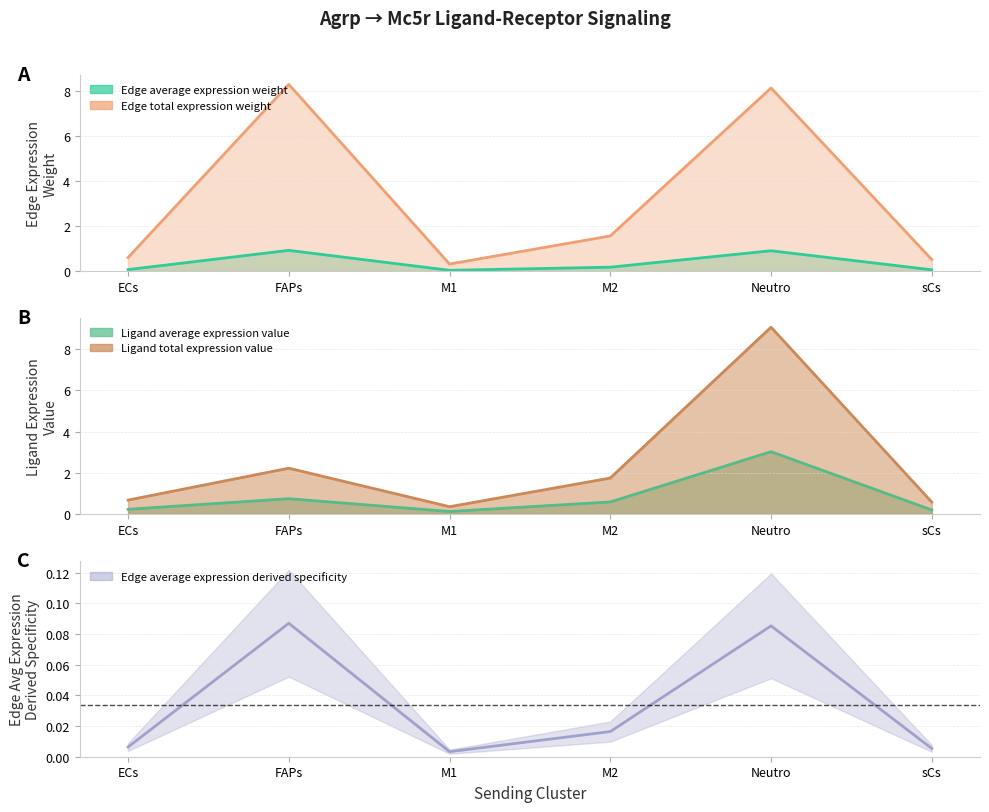

At which category does the chart reach its minimum across all series?

M1